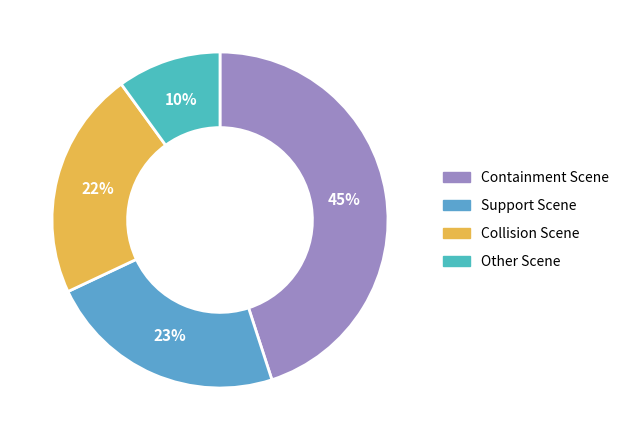

Is the sum of Collision Scene and Support Scene greater than half?

No